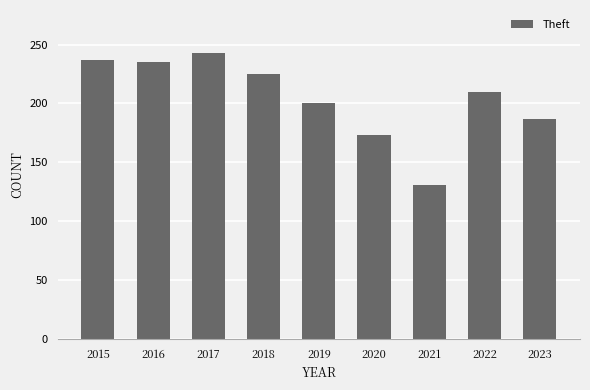

What is the difference between the maximum and minimum values?

112